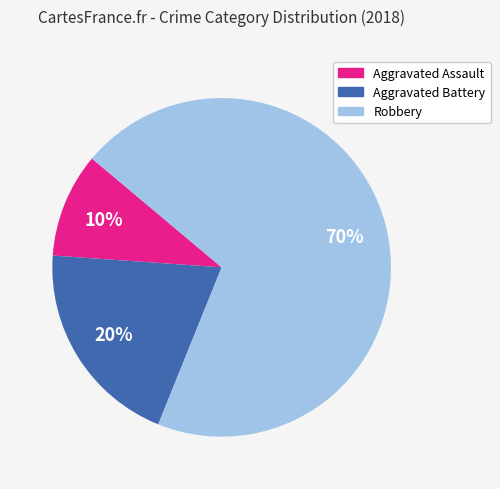

Is there any slice that represents more than half of the pie?

Yes